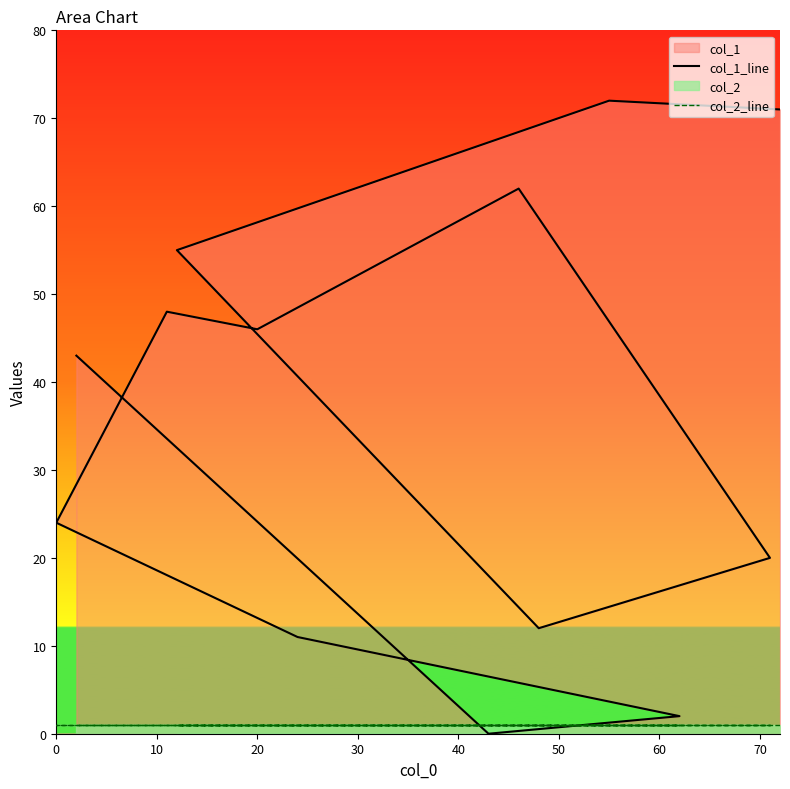

How many times do col_1_line and col_2_line cross each other?

2